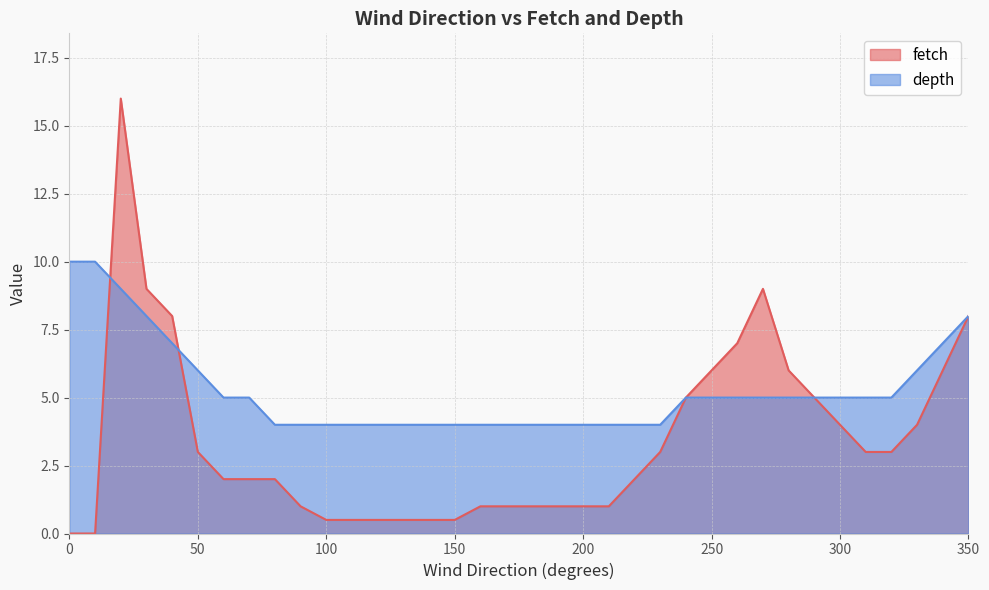

Is it true that fetch equals 1.6 at 200?

False